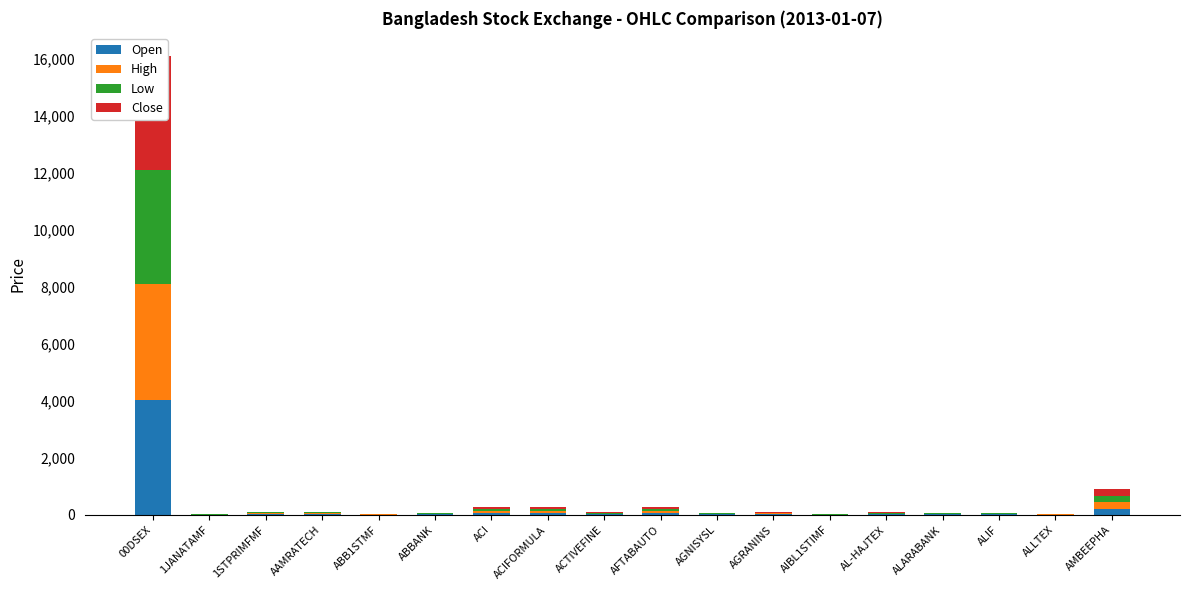

How many bars are there in each group?

4